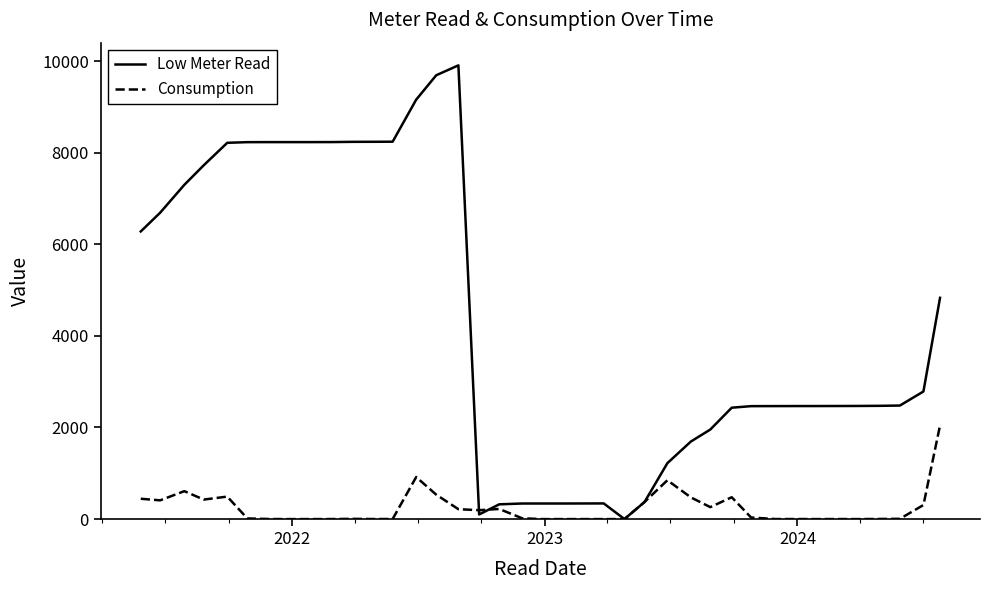

Rank the series by their average value, from lowest to highest.

Consumption, Low Meter Read